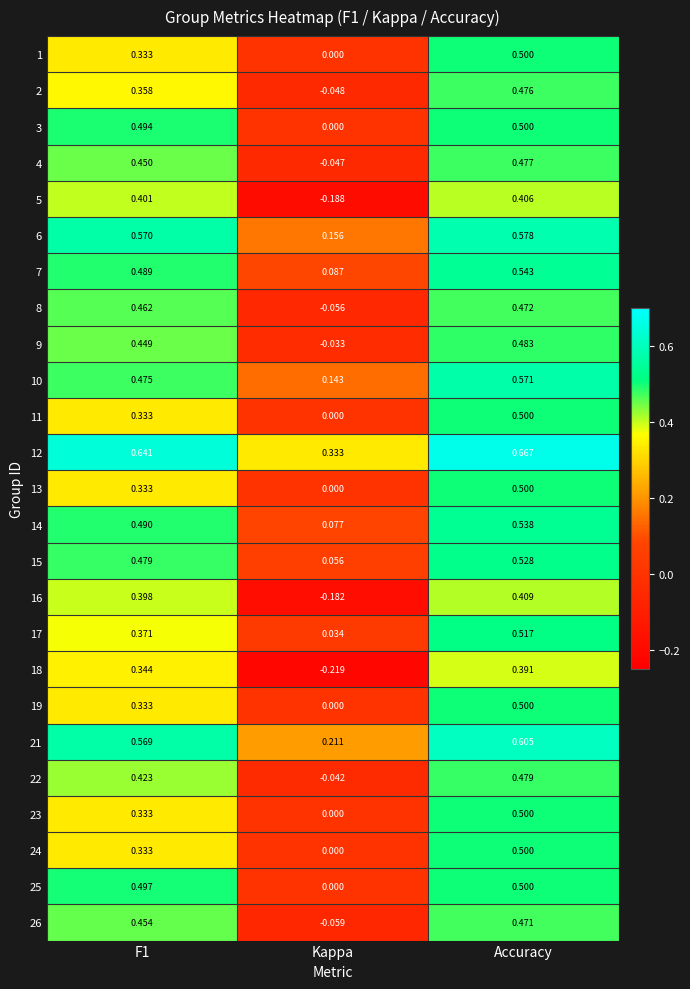

At which category does the chart reach its minimum across all series?

Kappa